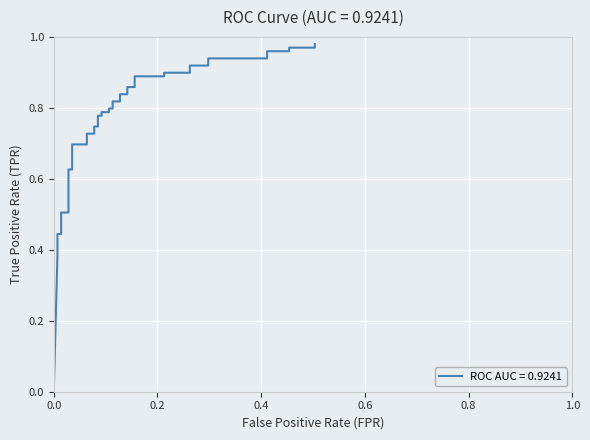

Is this an area chart (filled region under the line)?

No